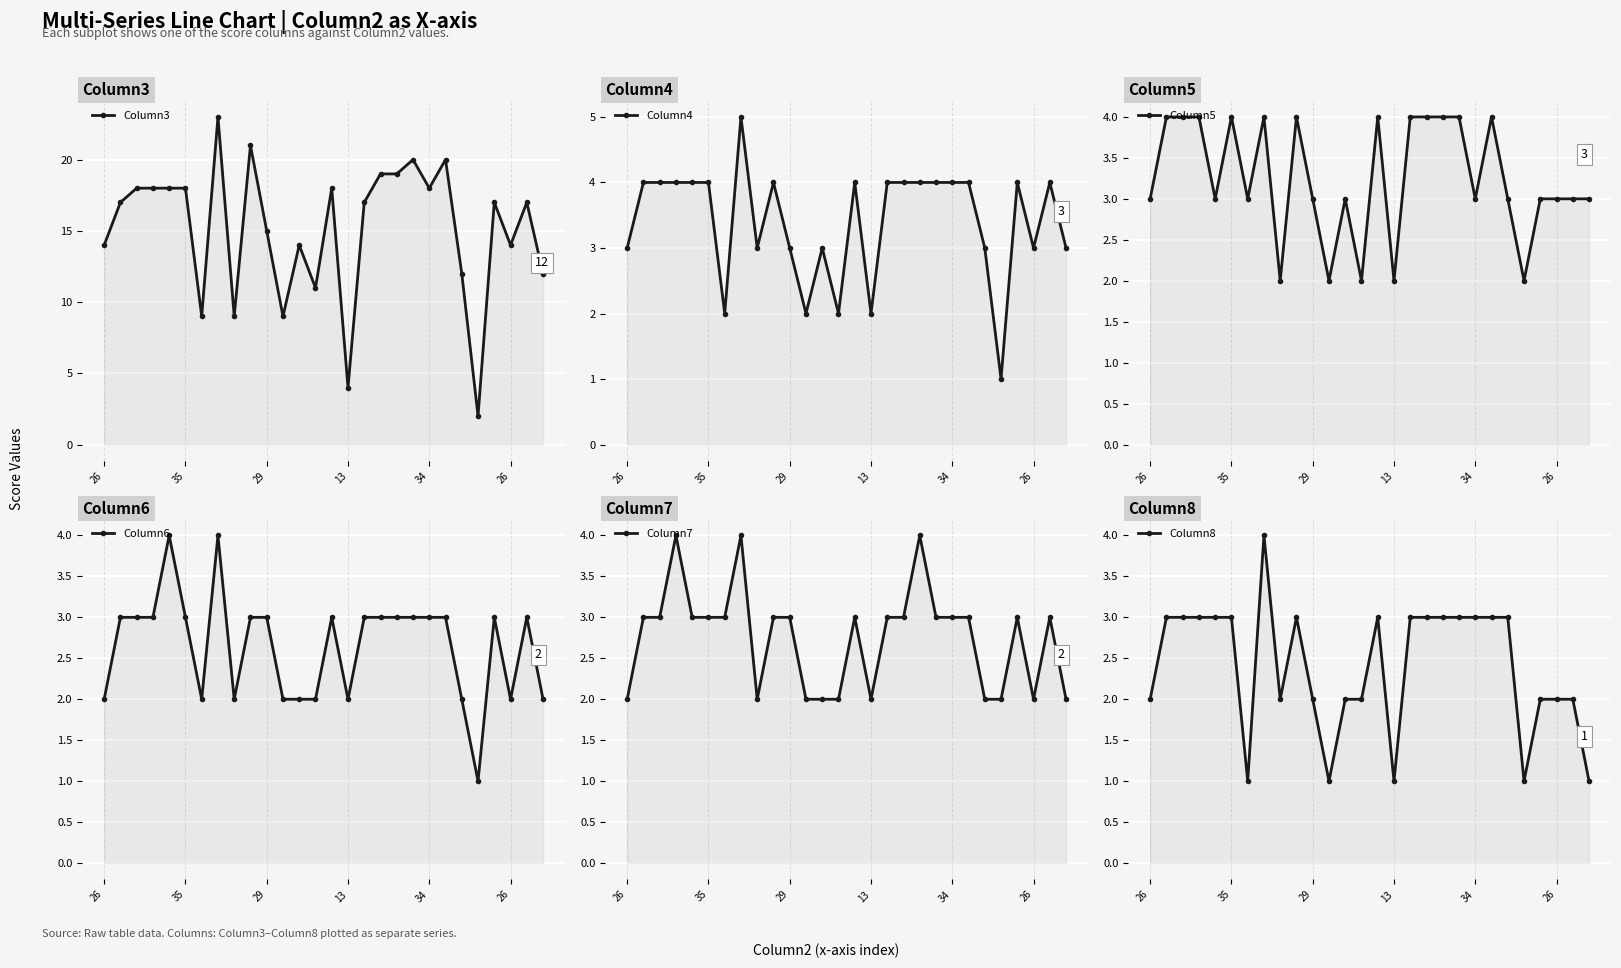

How many intersections are there between Column7 and Column8?

1